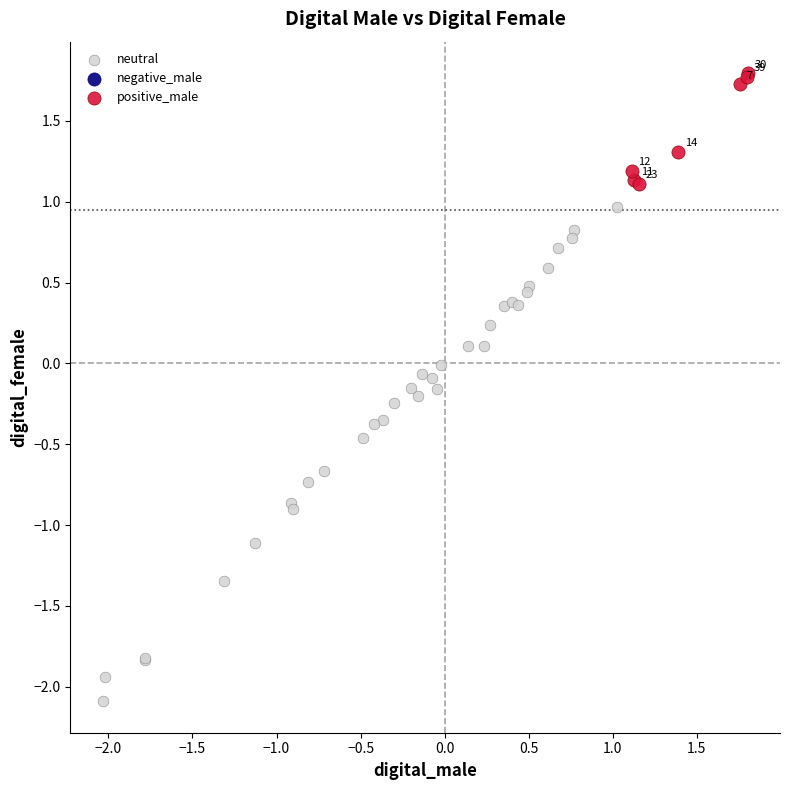

Which series has the widest spread of Y values?

neutral